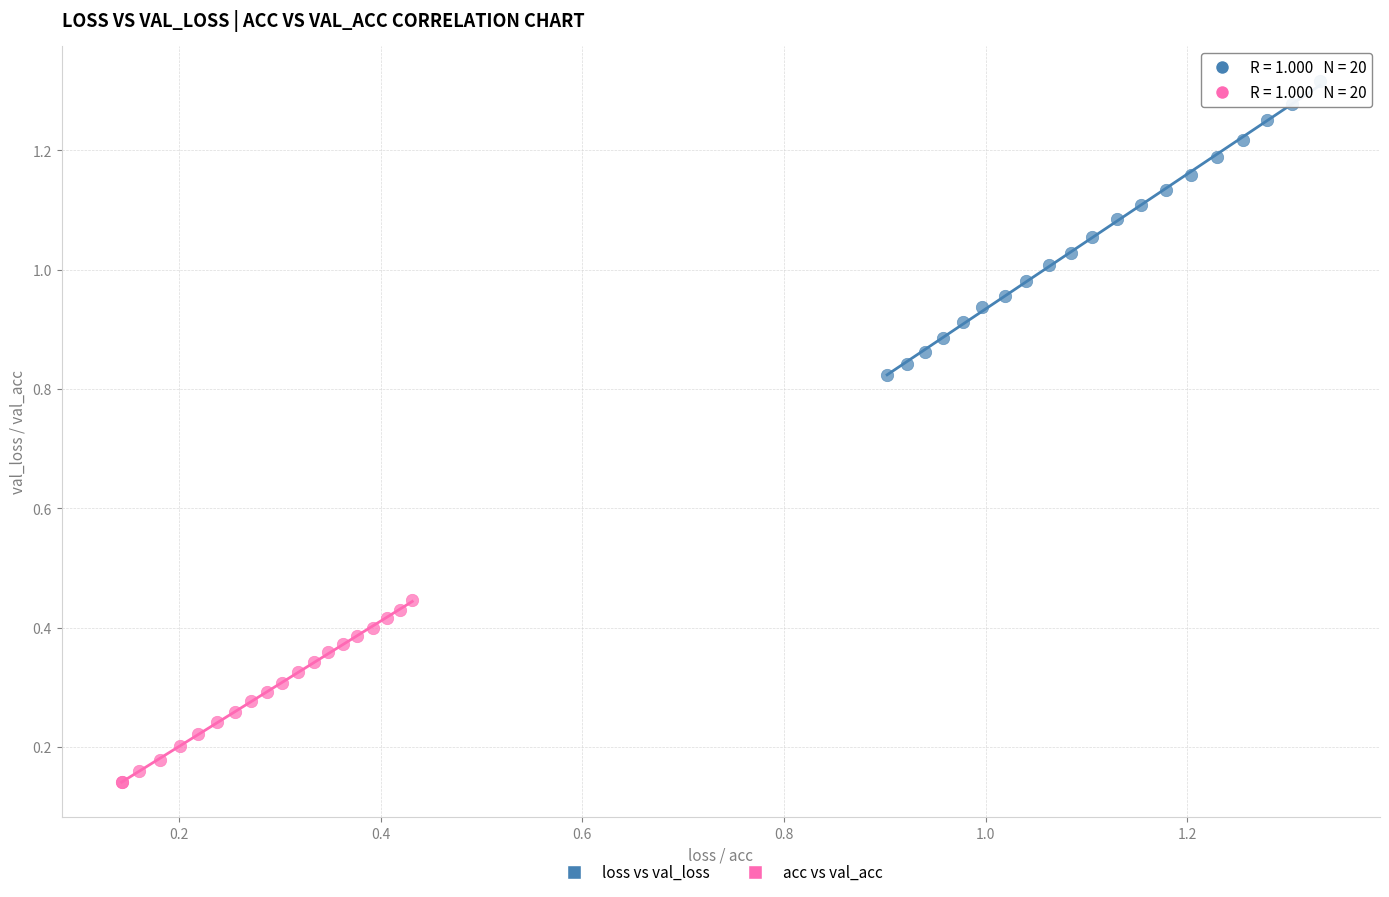

Which series reaches the maximum Y coordinate?

loss vs val_loss